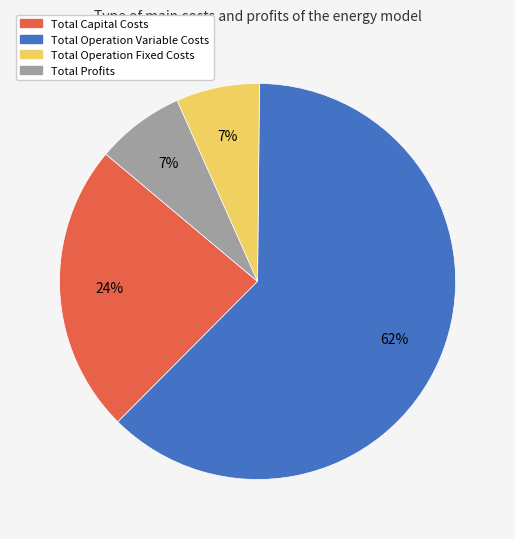

Between Total Operation Fixed Costs and Total Capital Costs, which is larger?

Total Capital Costs